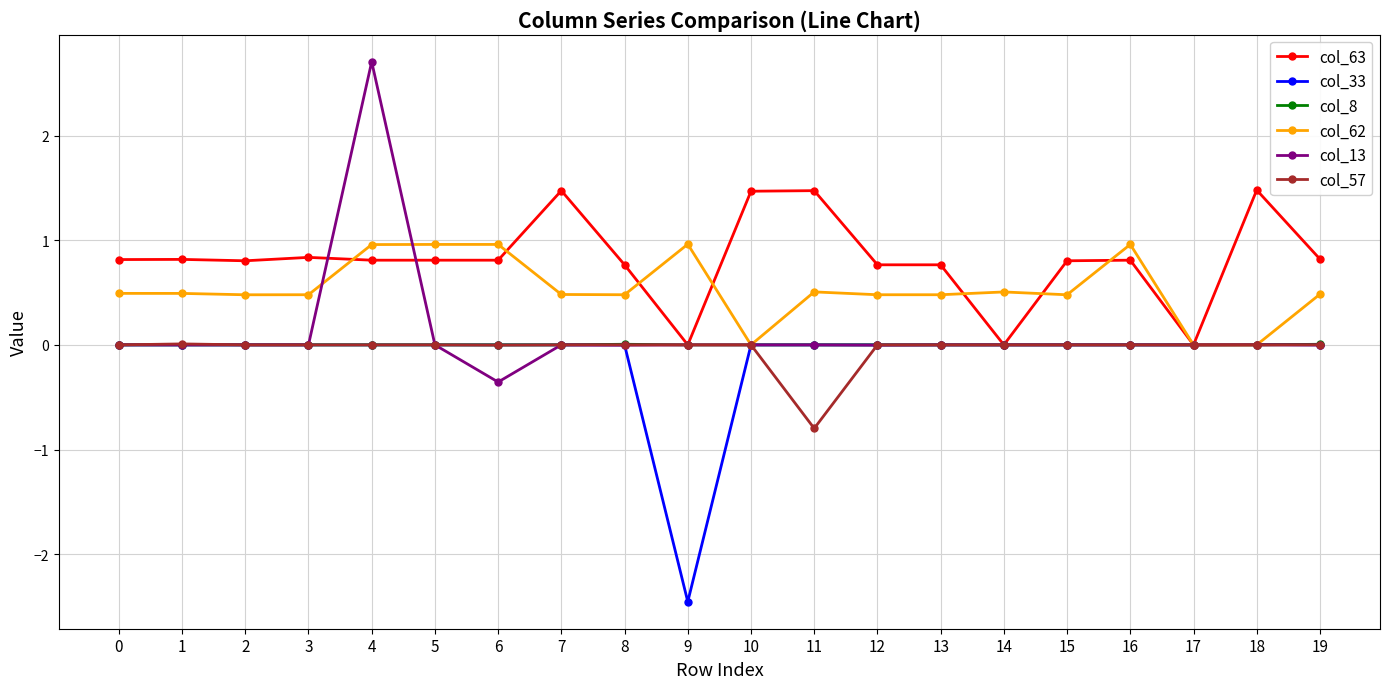

Is it true that col_62 equals 1.5 at 5?

False